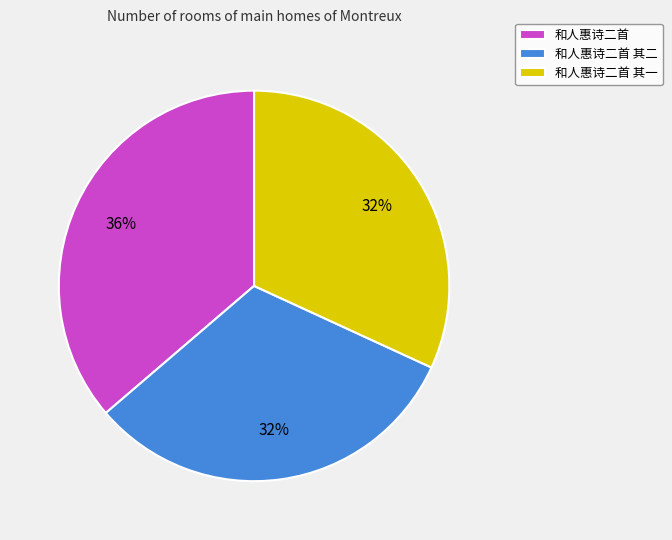

To the nearest percent, what is the average slice percentage?

33%